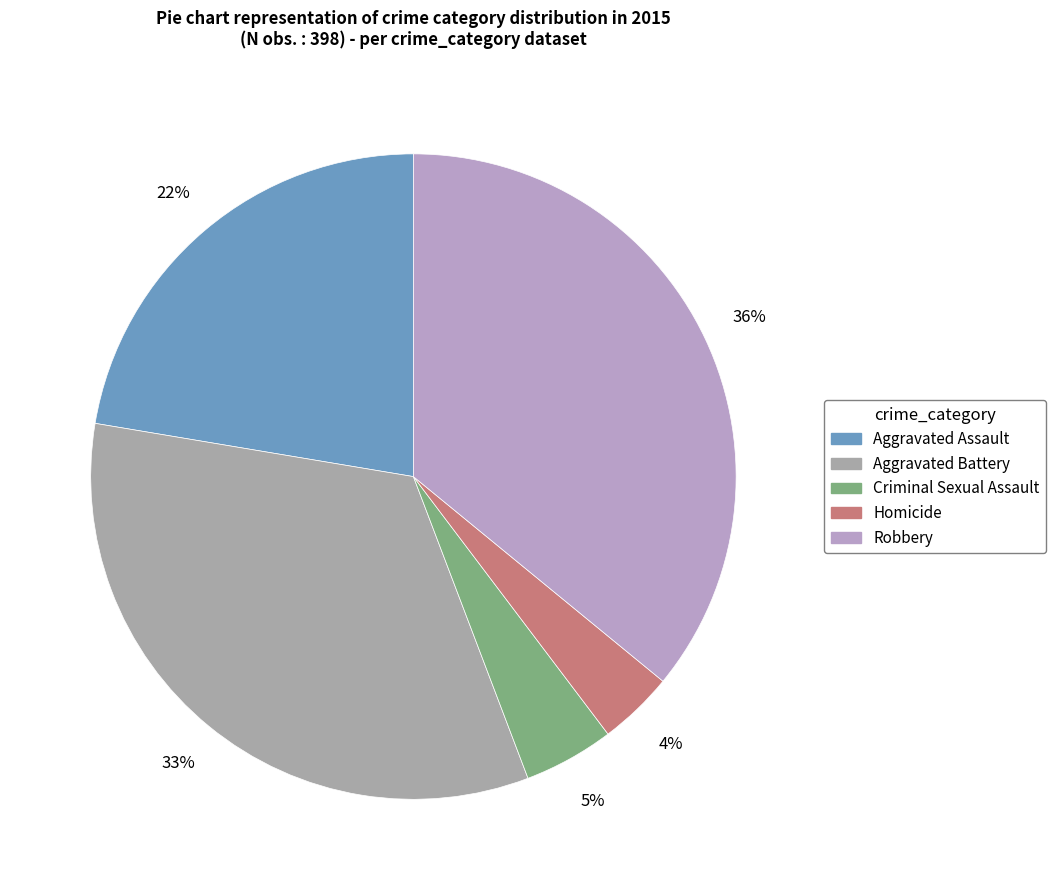

Which category has the smallest portion of the pie?

Homicide